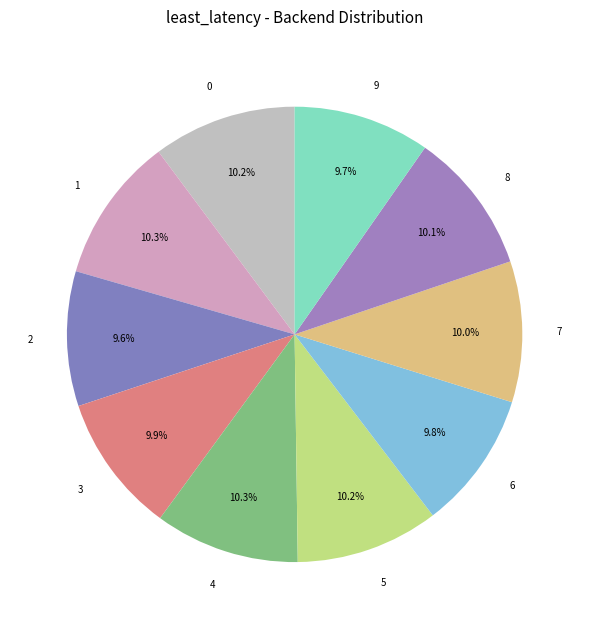

Count the number of slices in the pie.

10